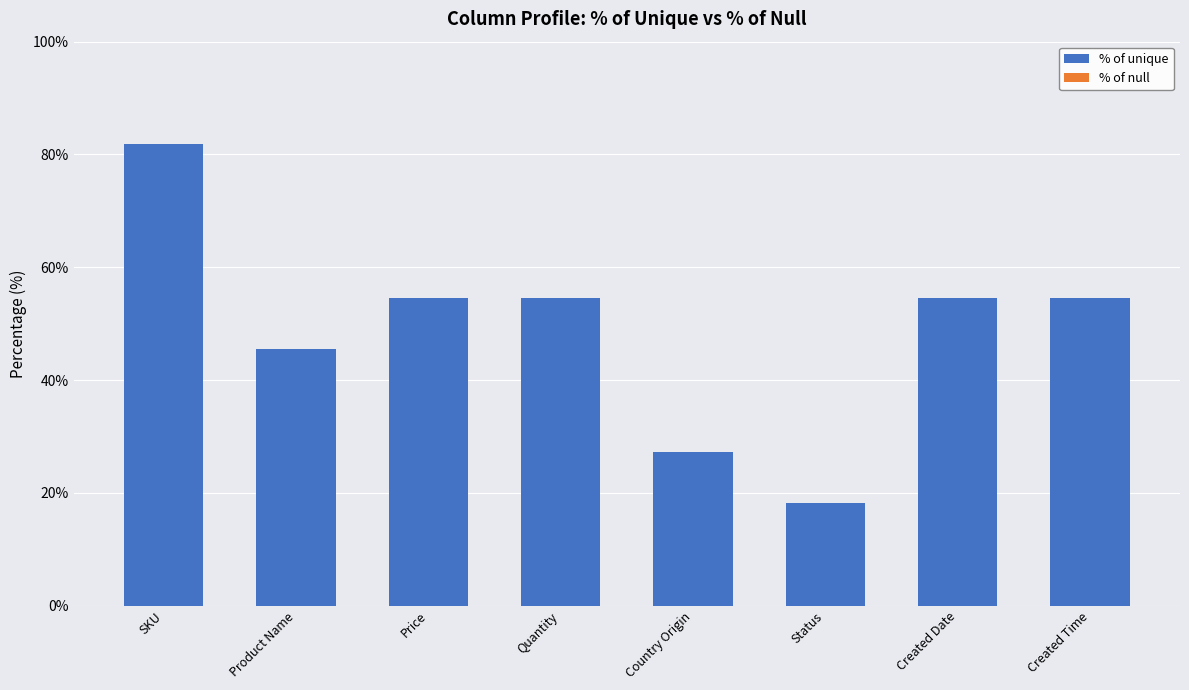

What is the label of the 4th bar from the left?

Quantity